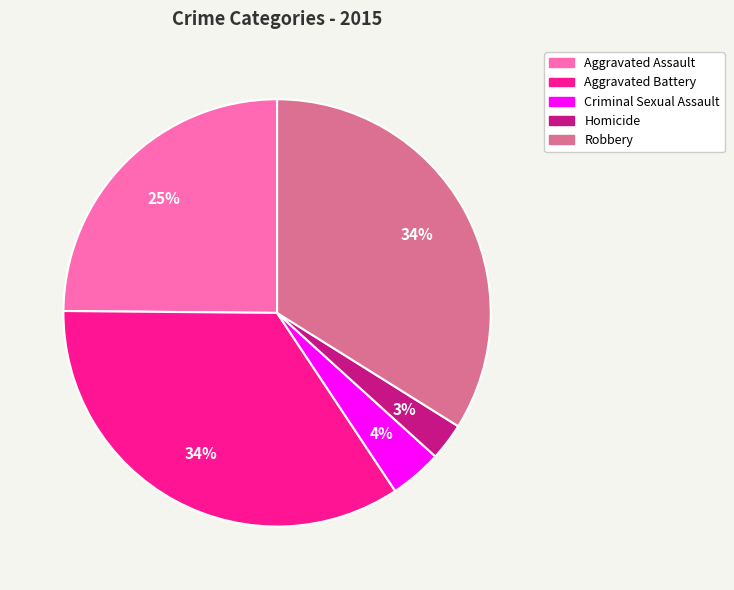

To the nearest percent, what is the combined percentage of Aggravated Assault and Homicide?

28%